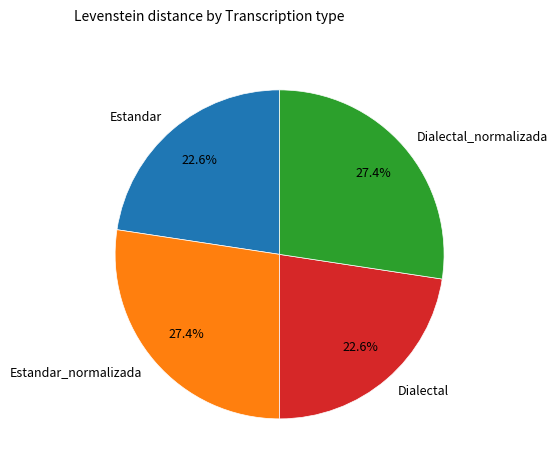

Approximately how many times larger is the value at Dialectal compared to Estandar_normalizada?

0.8